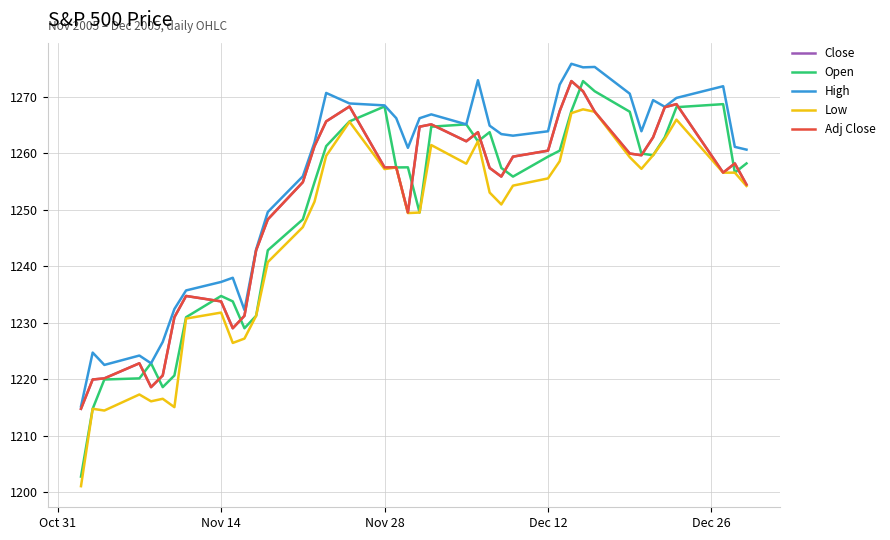

Does the chart have visible grid lines?

Yes